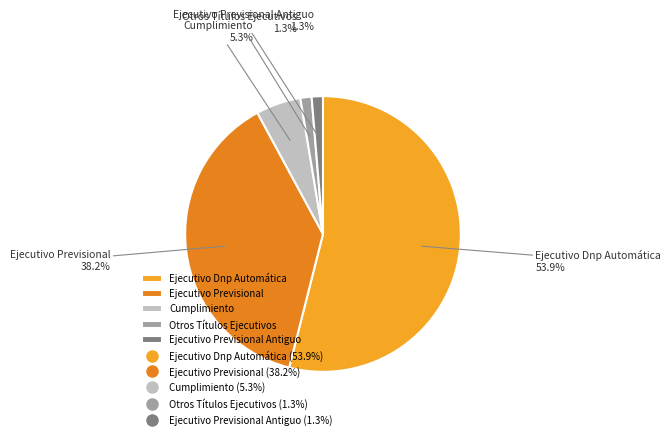

Does Ejecutivo Dnp Automática represent more than half of the total?

Yes